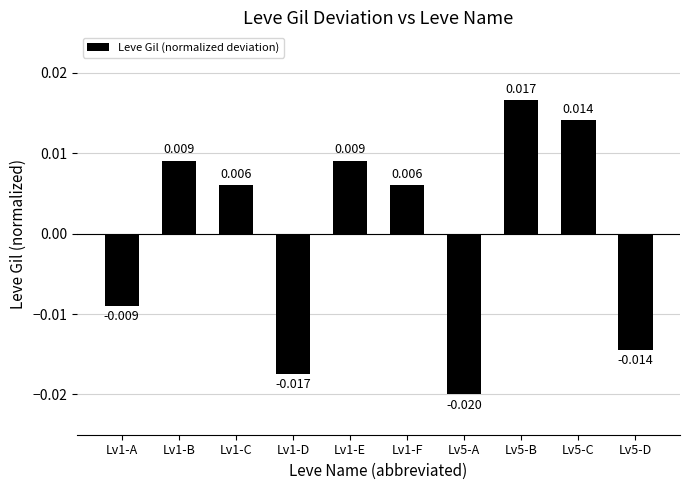

Rank the categories by value from lowest to highest.

Lv5-A, Lv1-D, Lv5-D, Lv1-A, Lv1-C, Lv1-F, Lv1-B, Lv1-E, Lv5-C, Lv5-B